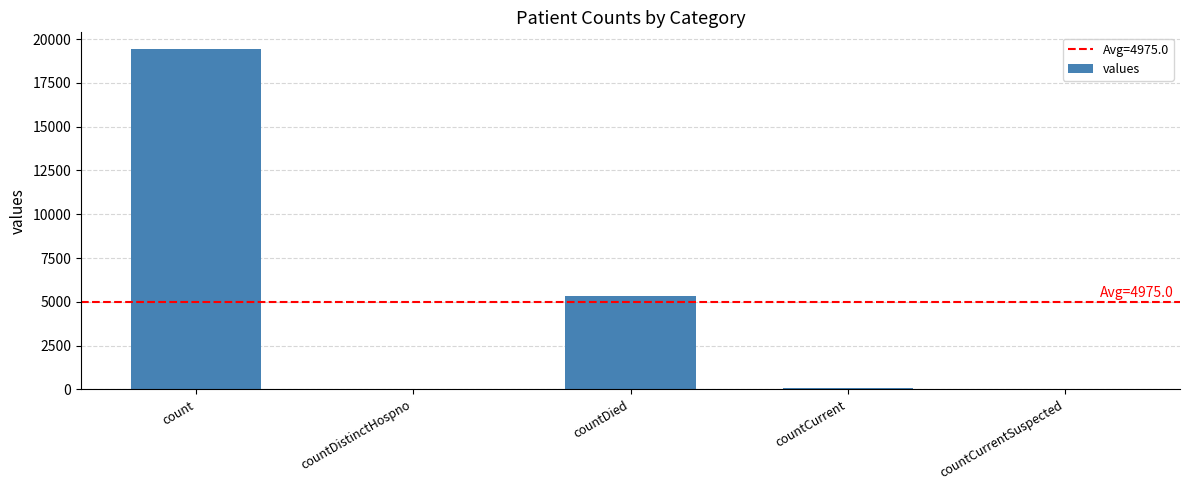

At which label is the value closest to 9710?

countDied